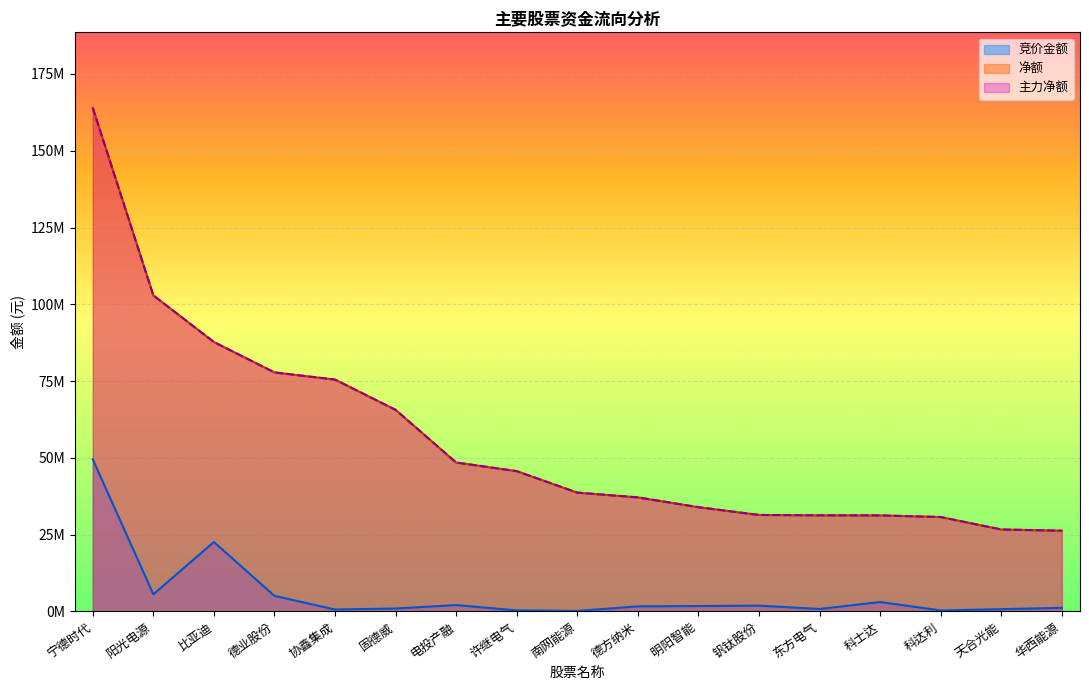

What are all the series names shown in the legend?

竞价金额, 净额, 主力净额